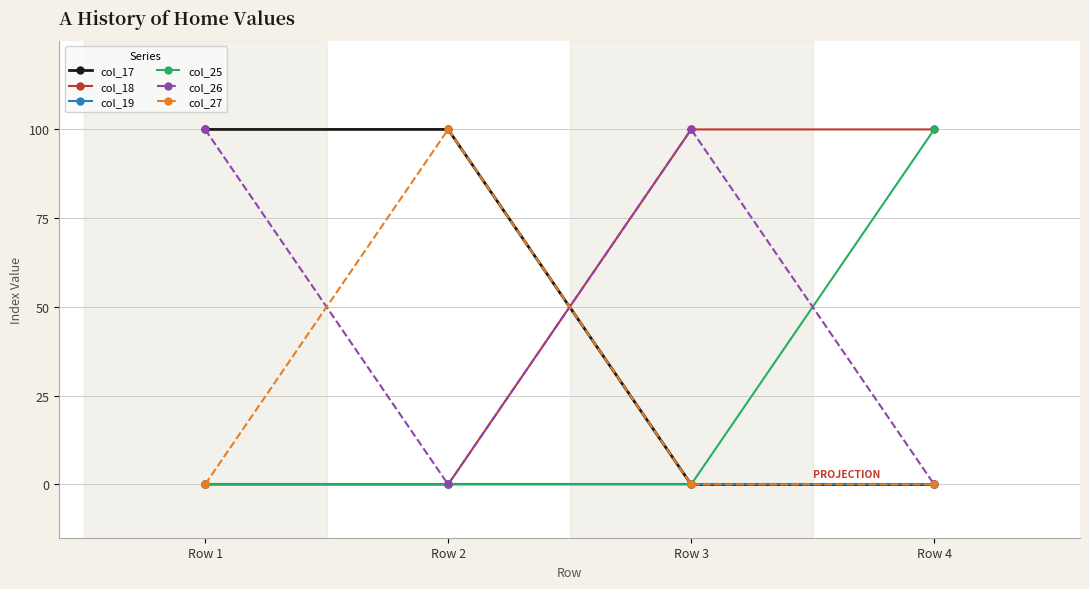

Reading left to right, list all the values displayed in this chart.

col_17: 1	1	0	0
col_18: 0	0	1	1
col_19: 0	0	0	0
col_25: 0	0	0	1
col_26: 1	0	1	0
col_27: 0	1	0	0